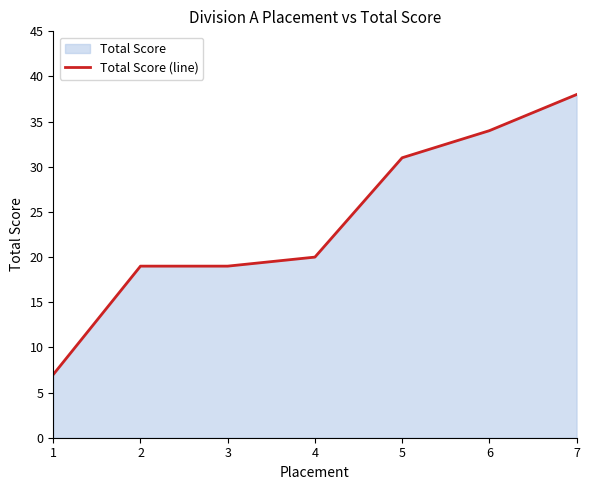

What is the difference between the values at 2 and 4?

1